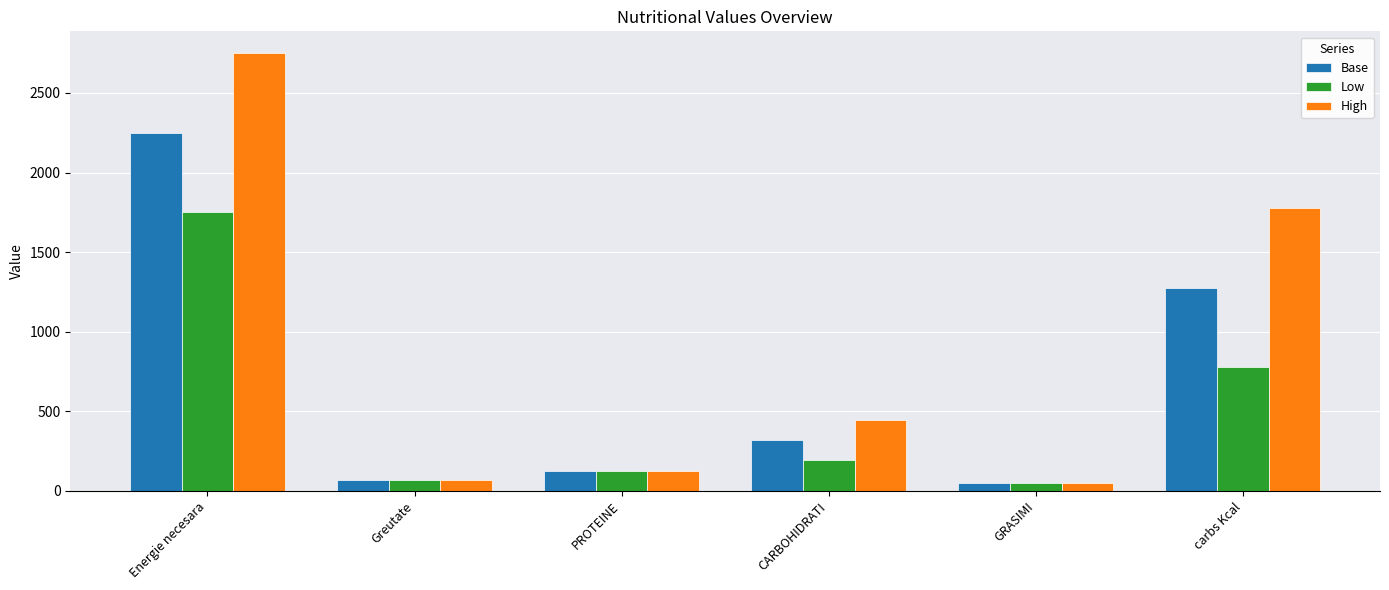

Which series has the widest spread of values?

High